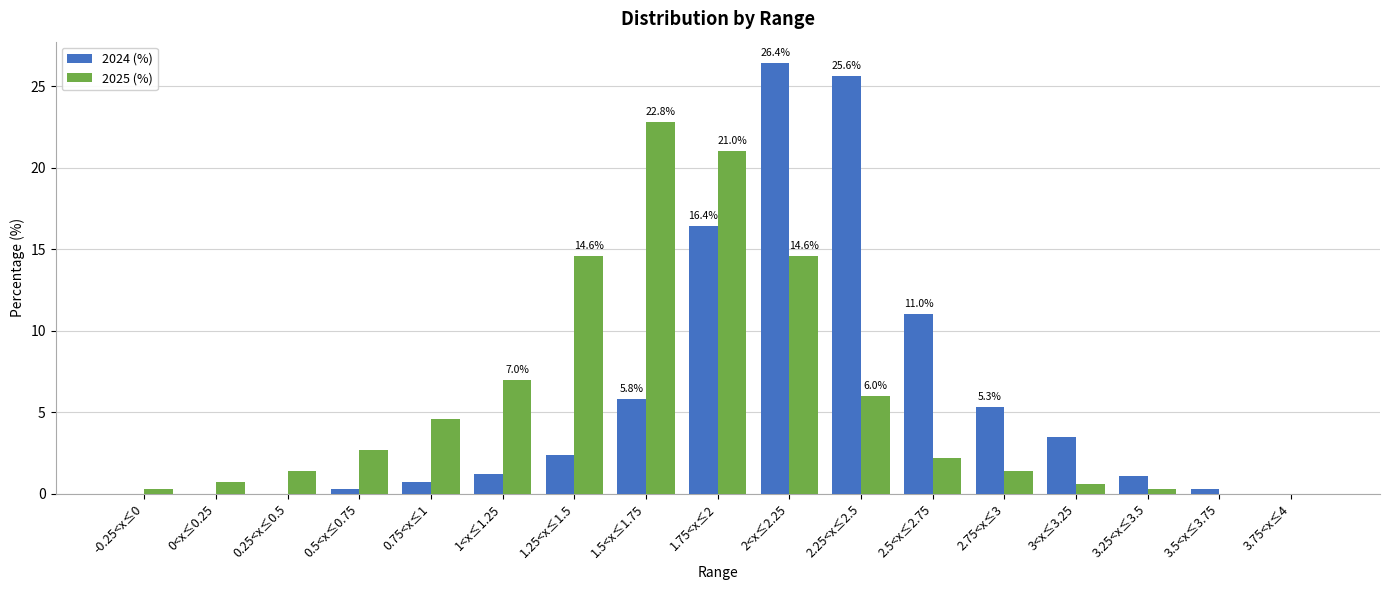

Is the value of 2024 (%) at 0.25<x≤0.5 greater than the value of 2025 (%) at 3<x≤3.25?

No